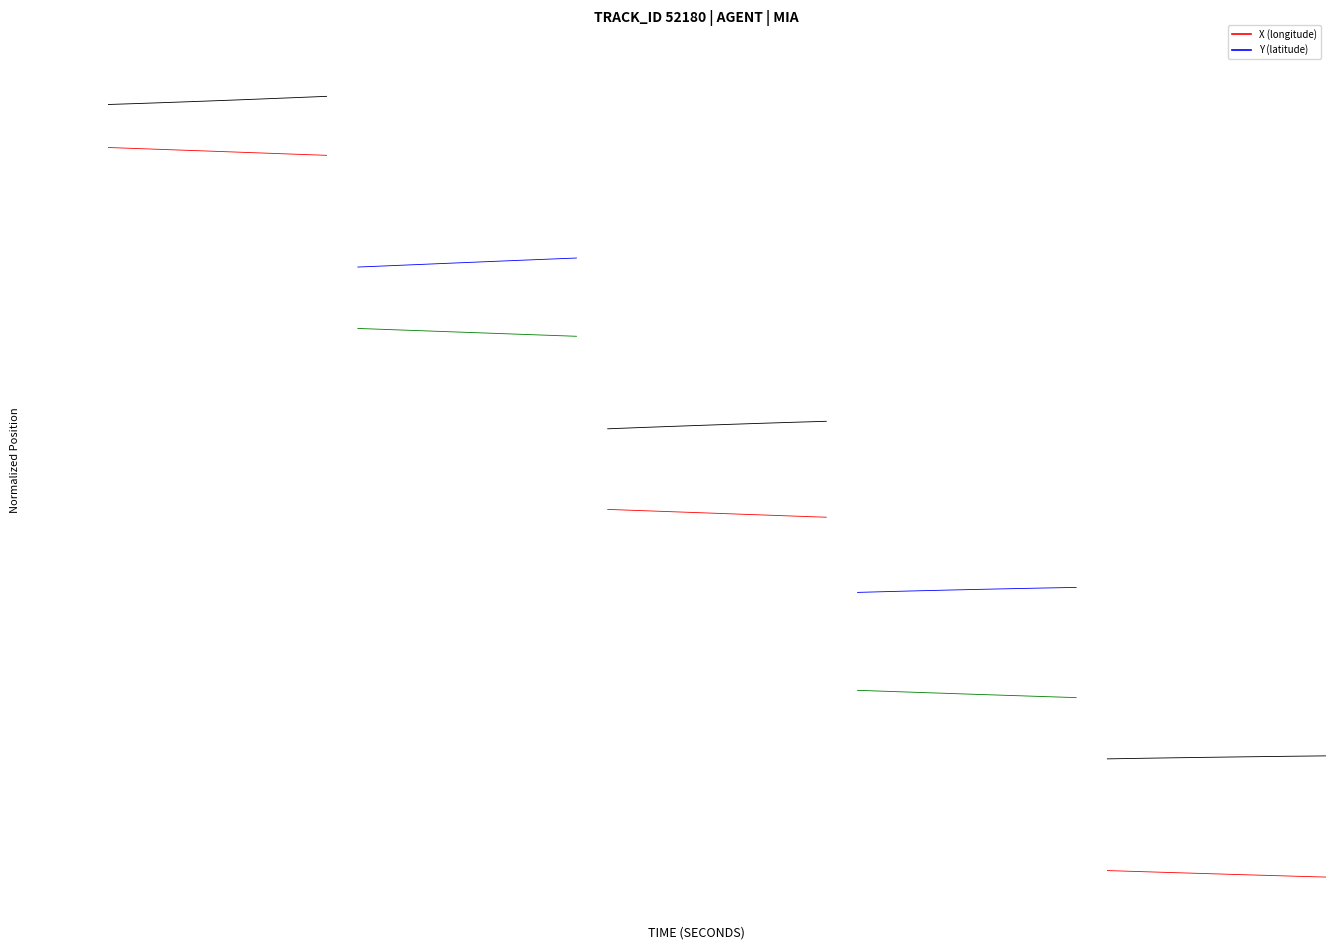

What is the value of the X point at the 2nd from the left?

0.6